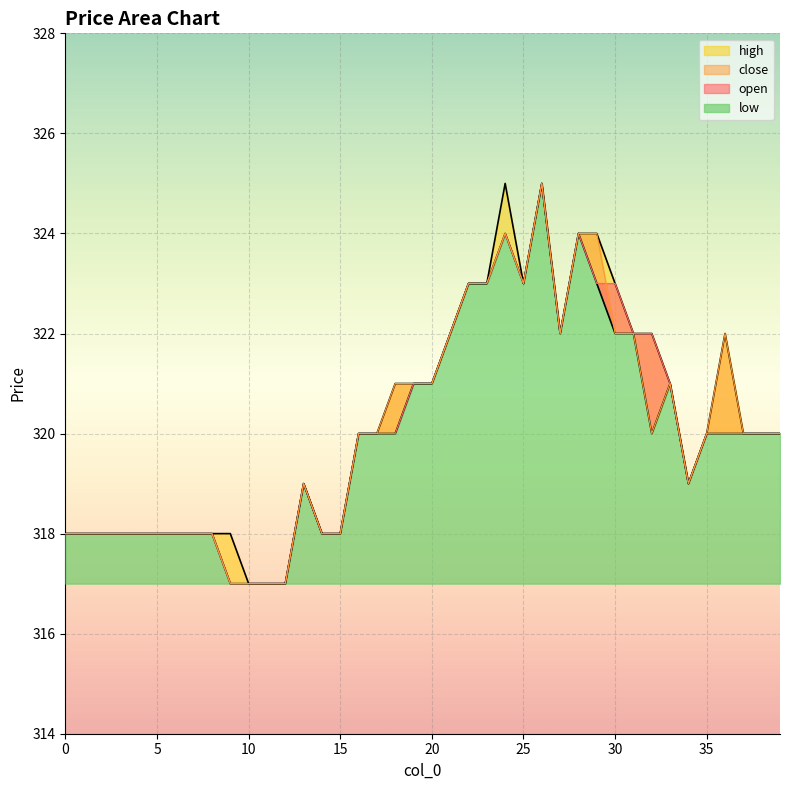

What is the total value across all series at 19?

1284